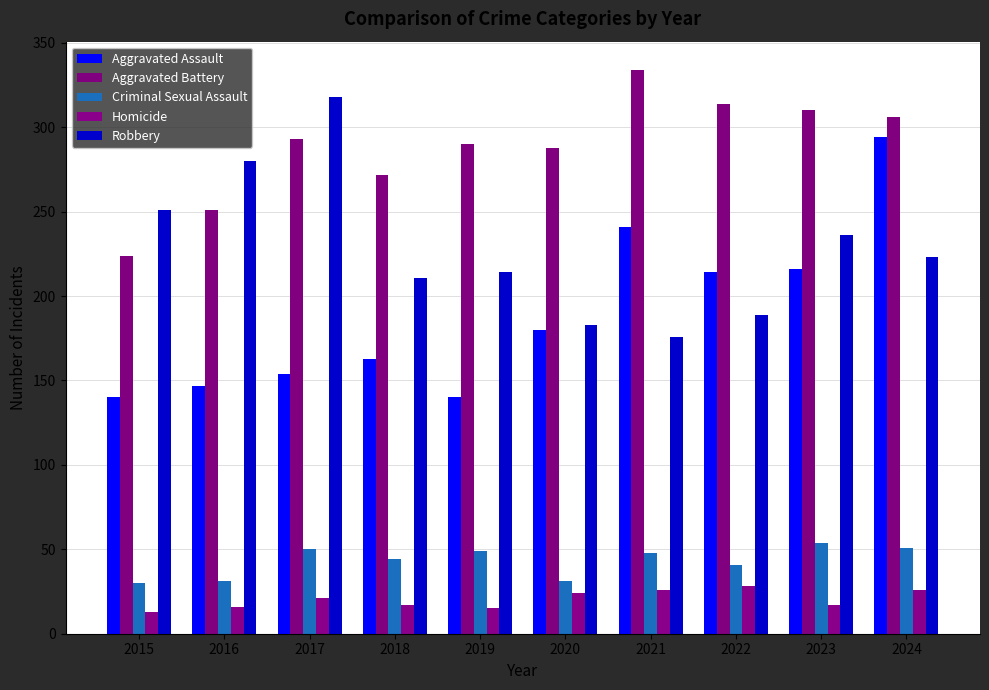

What is the difference between the maximum and minimum values in the Aggravated Assault series?

154